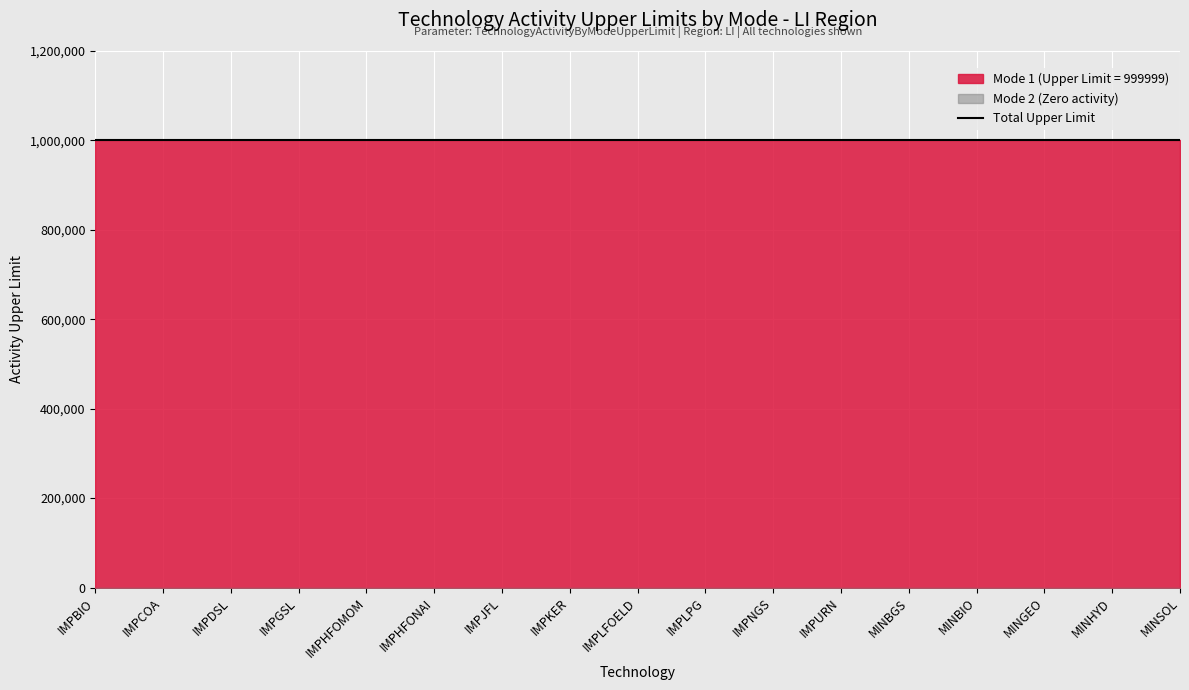

List the series in order of their peak value, highest first.

Mode 1 (Upper Limit), Mode 2 (Zero)